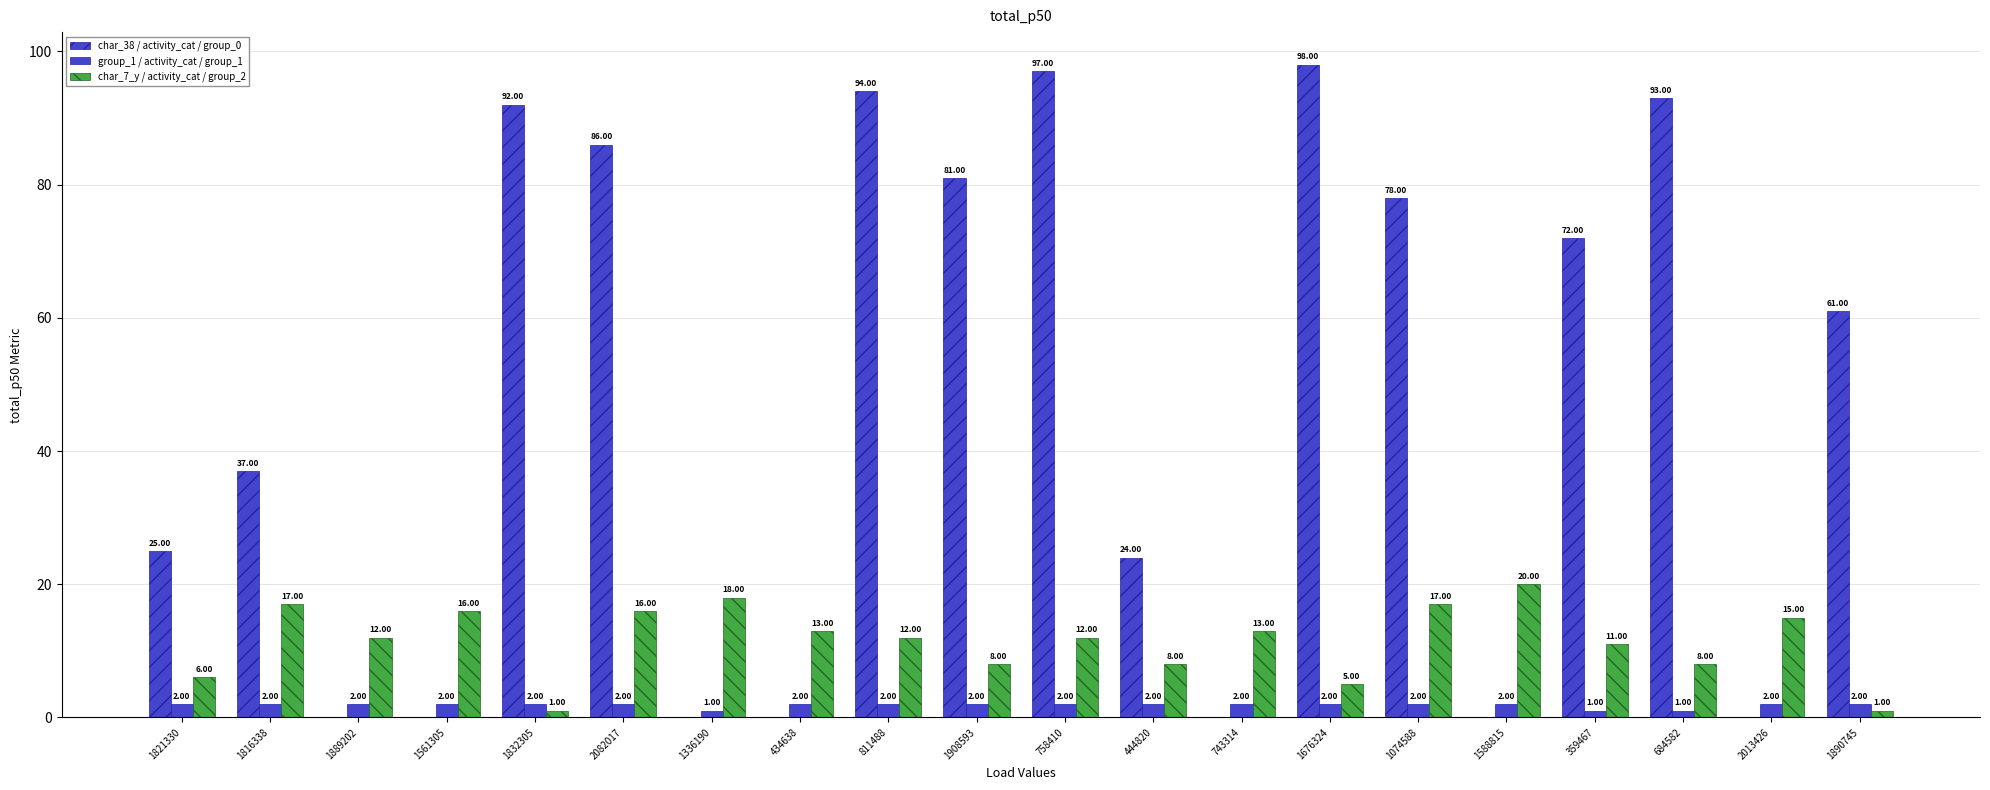

True or false: char_7_y / activity_cat / group_2 has a value of 6 at 758410.

False